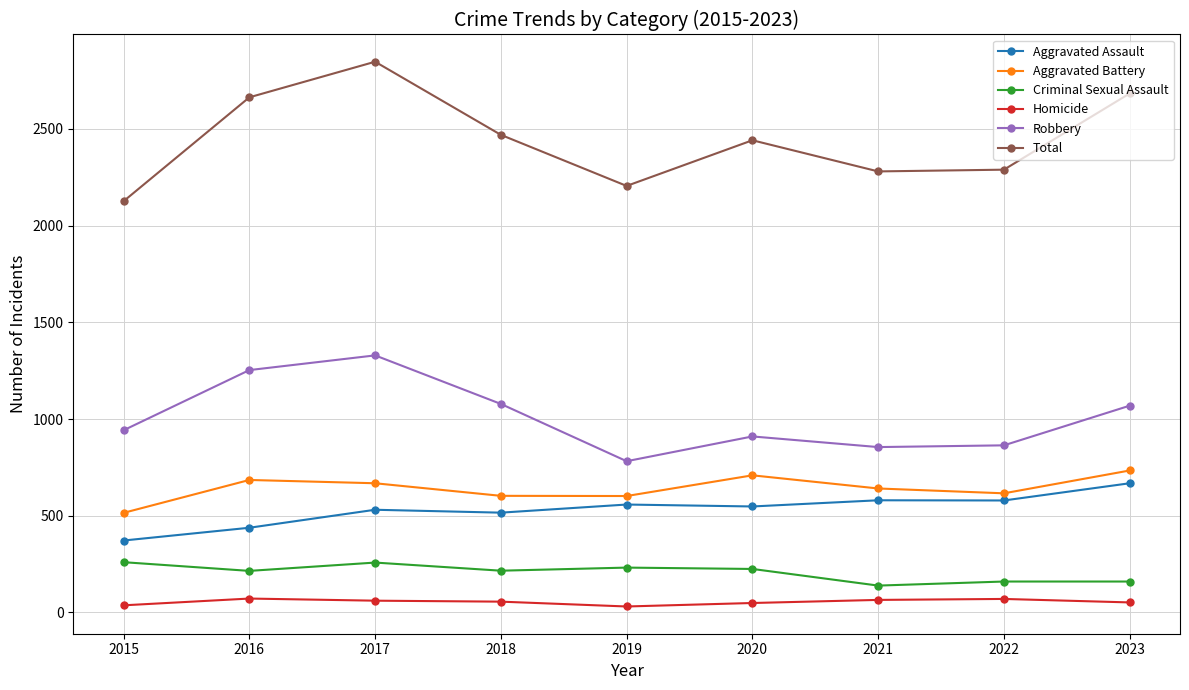

True or false: Robbery and Total intersect in this chart.

False